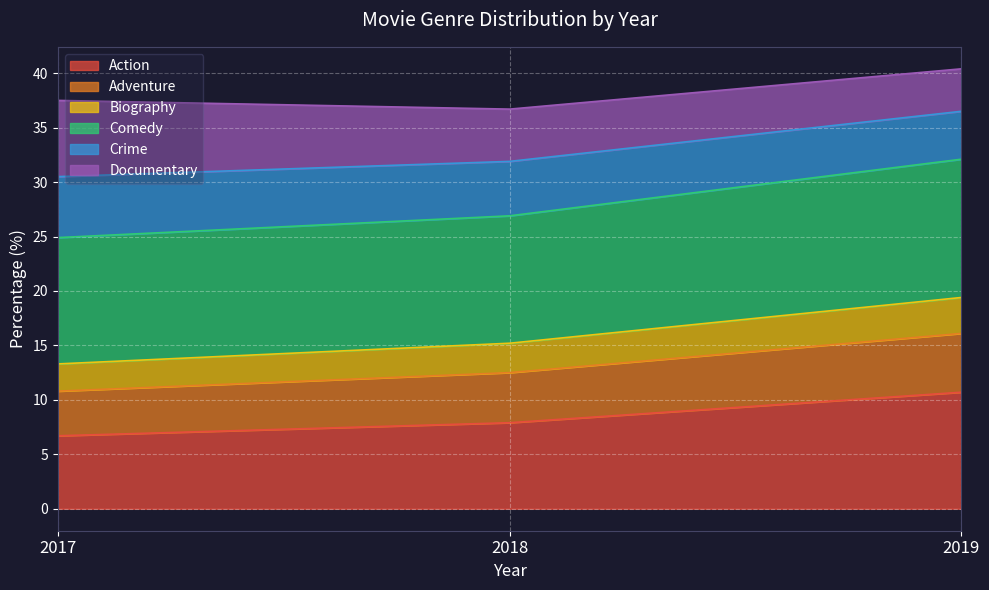

What is the total value across all series at 2017?

37.5